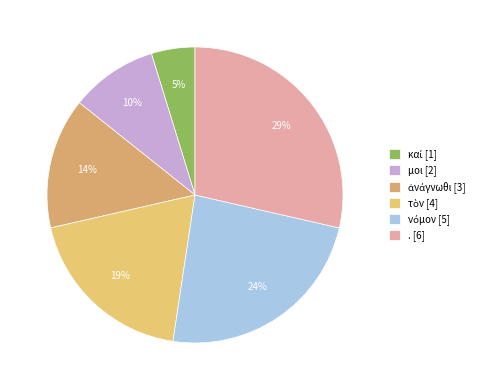

How many slices are in this pie chart?

6